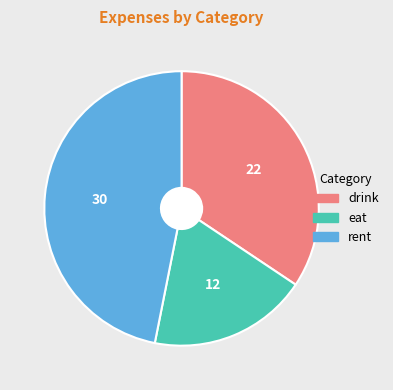

Do eat and rent together represent more than half of the pie?

Yes